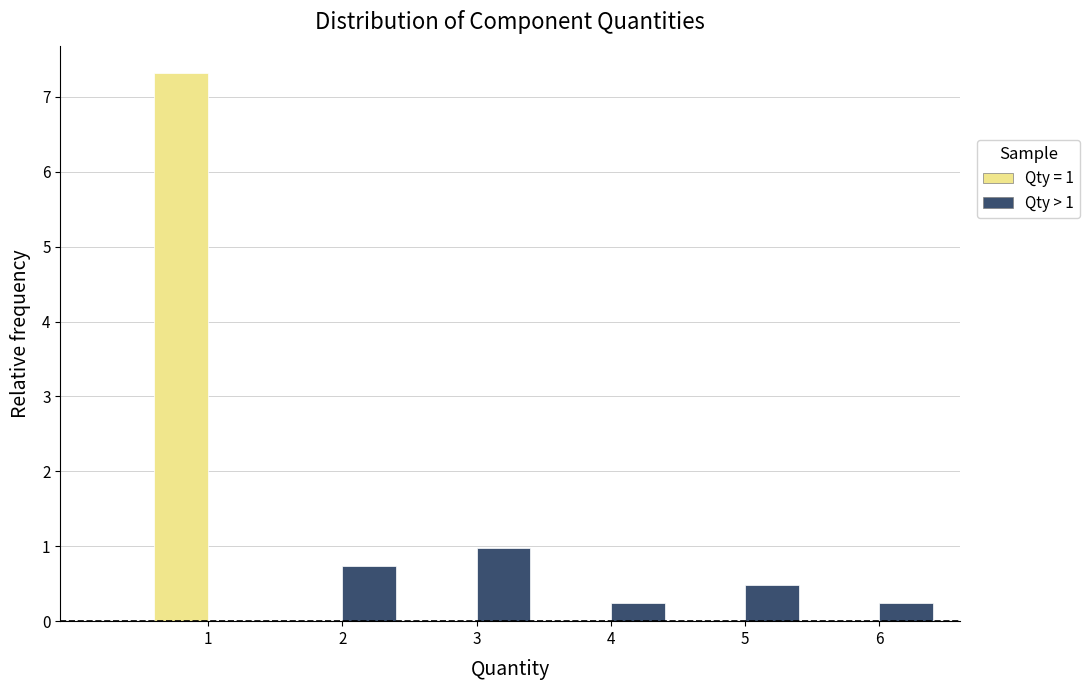

In the Qty > 1 series, which range on the x-axis has the tallest bar?

2.5 to 3.5